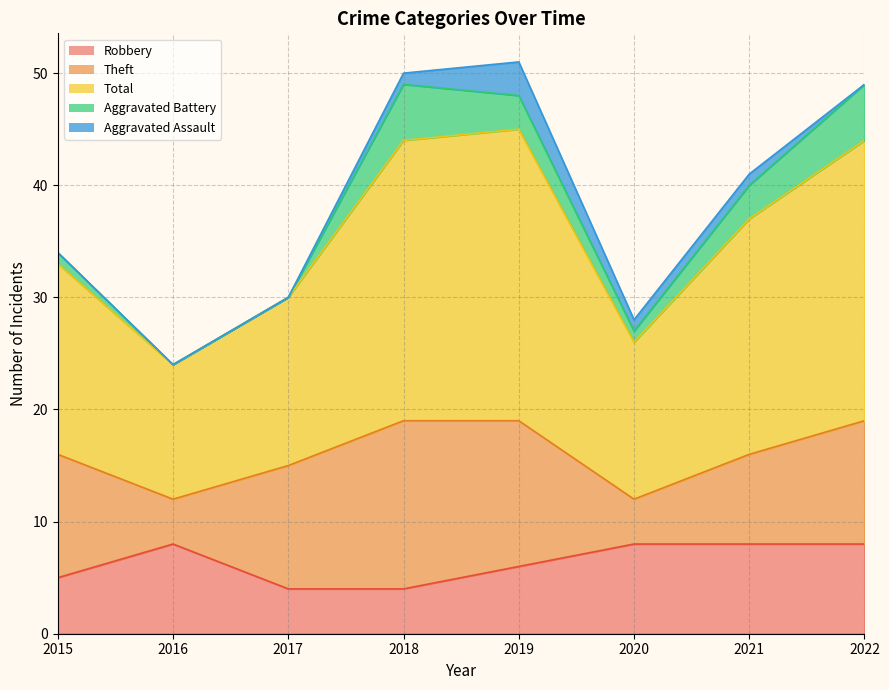

At which label is Aggravated Assault closest to 1?

2018